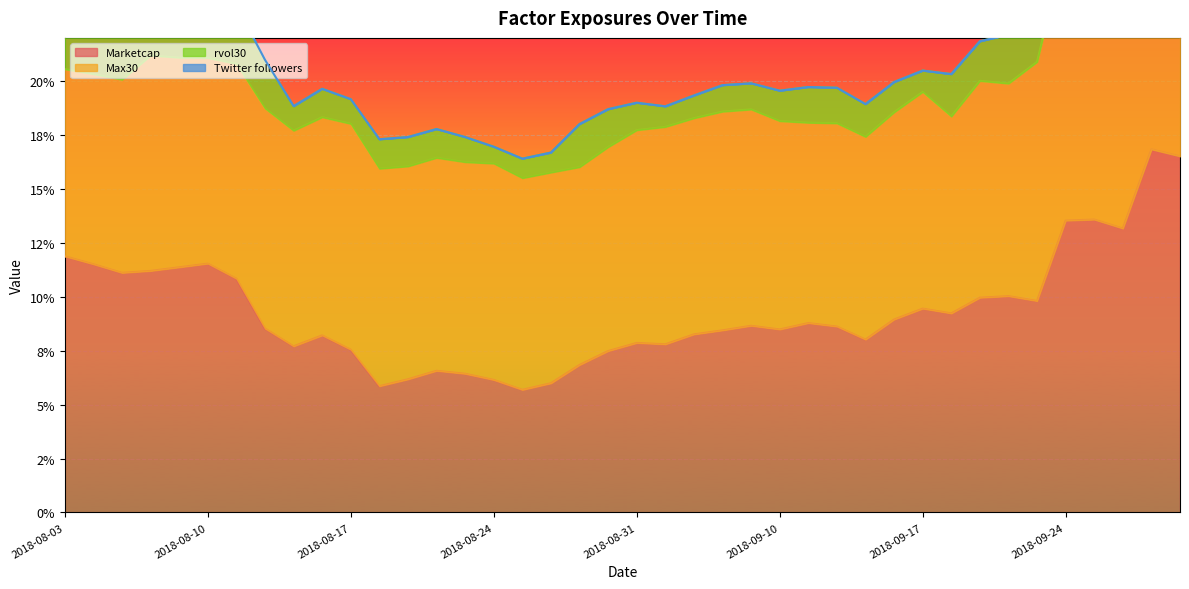

At how many categories does at least one series exceed 0?

40